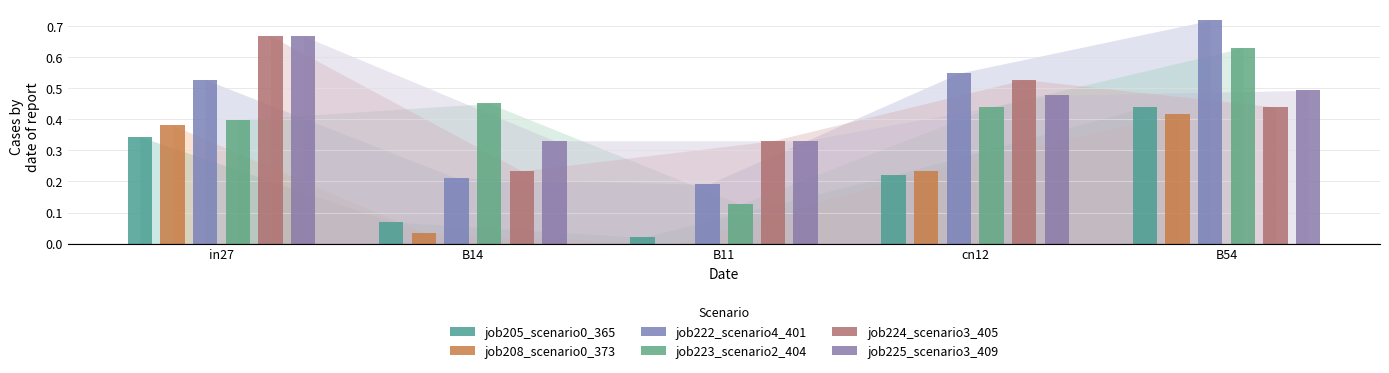

Reading right to left, extract all data points from this chart.

job205_scenario0_365: B54=0.4	cn12=0.2	B11=0.0	B14=0.1	in27=0.3
job208_scenario0_373: B54=0.4	cn12=0.2	B11=0.0	B14=0.0	in27=0.4
job222_scenario4_401: B54=0.7	cn12=0.5	B11=0.2	B14=0.2	in27=0.5
job223_scenario2_404: B54=0.6	cn12=0.4	B11=0.1	B14=0.5	in27=0.4
job224_scenario3_405: B54=0.4	cn12=0.5	B11=0.3	B14=0.2	in27=0.7
job225_scenario3_409: B54=0.5	cn12=0.5	B11=0.3	B14=0.3	in27=0.7